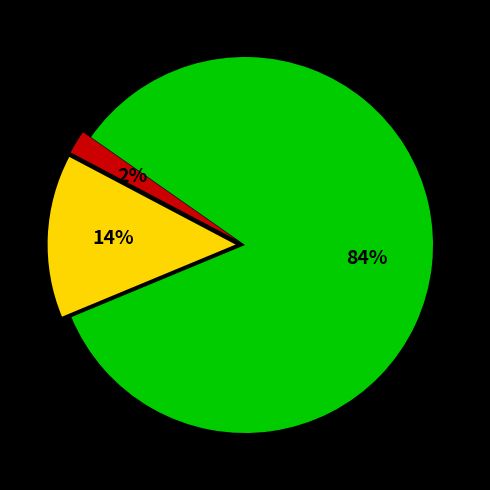

How many slices are in this pie chart?

3